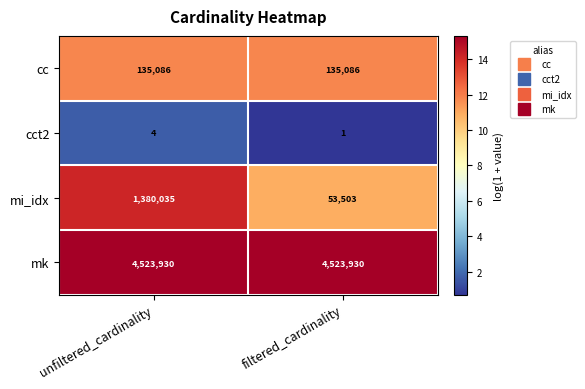

What value does the mi_idx series have at unfiltered_cardinality?

1380035